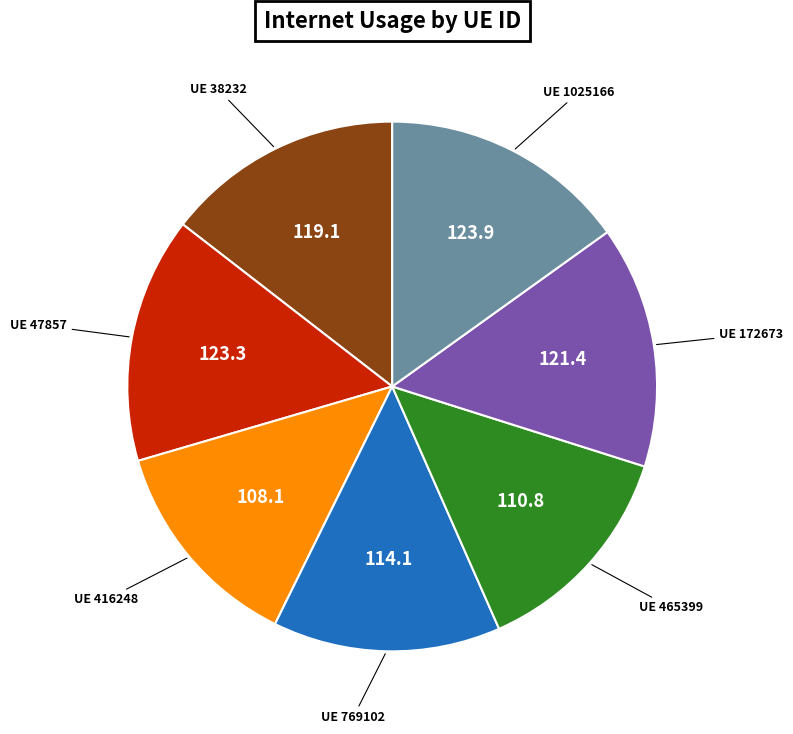

Does any single category account for the majority?

No